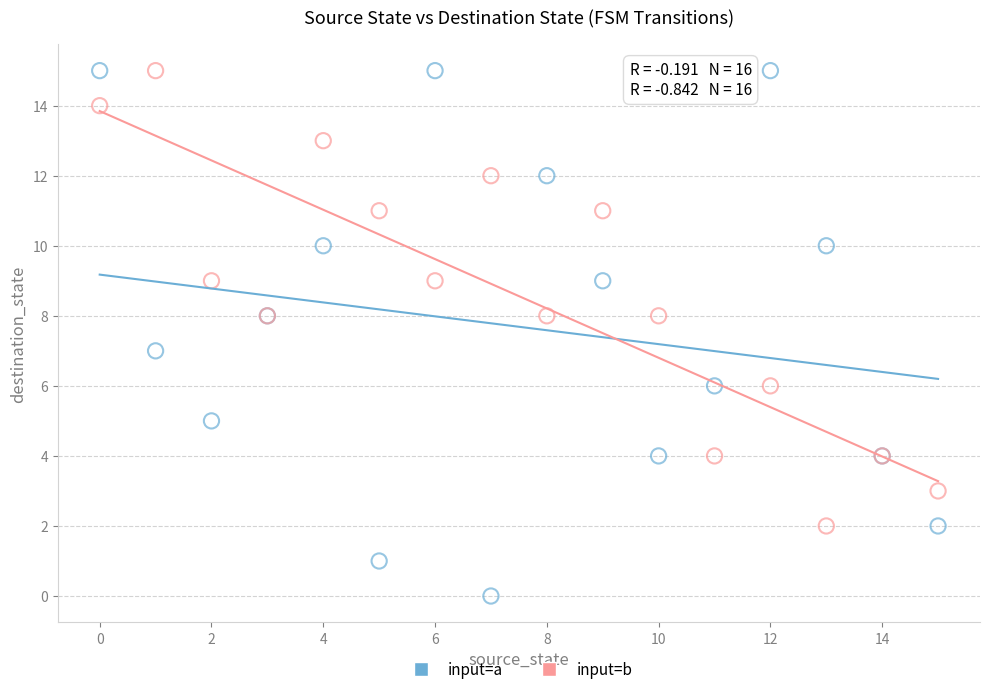

Which series contains the lowest Y value?

input=a